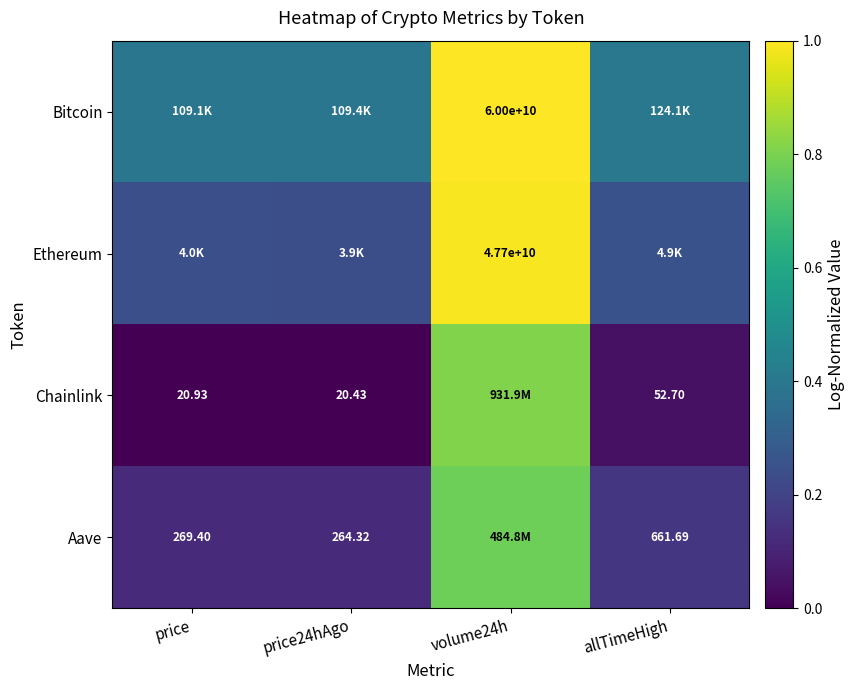

What value does the Bitcoin series have at allTimeHigh?

0.4